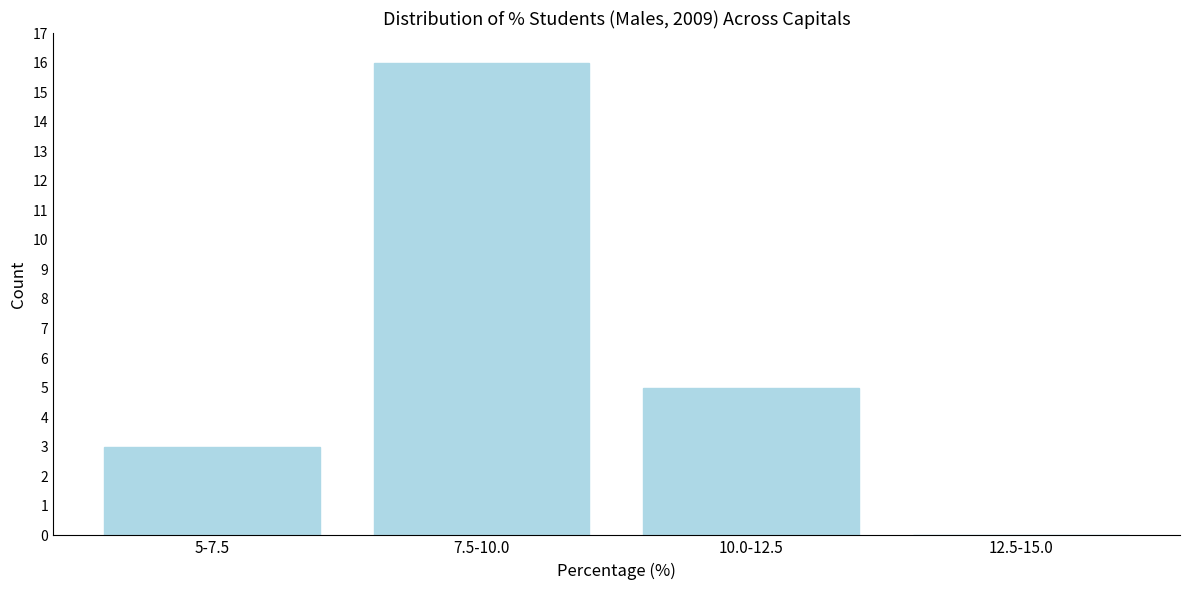

Reading left to right, extract all data points from this chart.

5-7.5=3	7.5-10.0=16	10.0-12.5=5	12.5-15.0=0